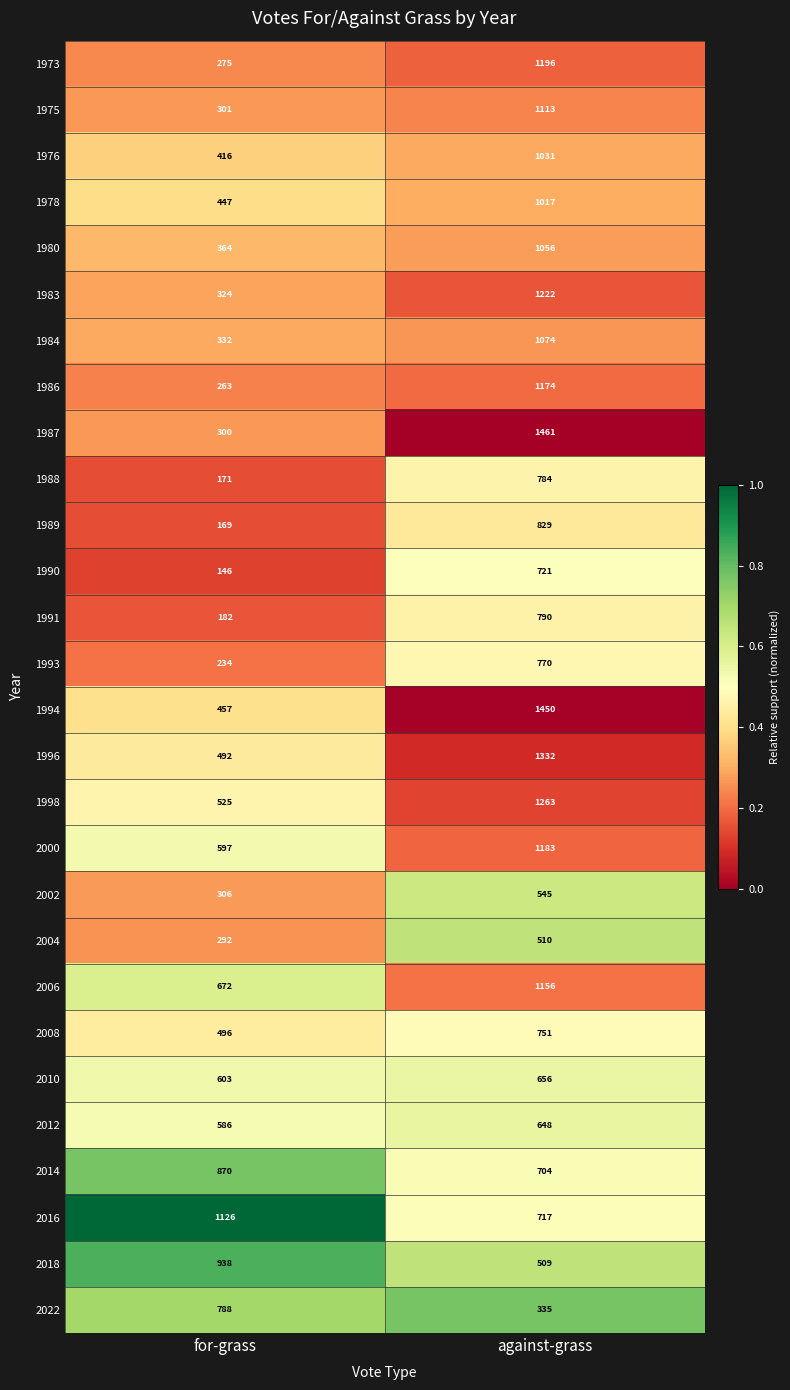

What is the difference between the highest and lowest values at against-grass?

1126